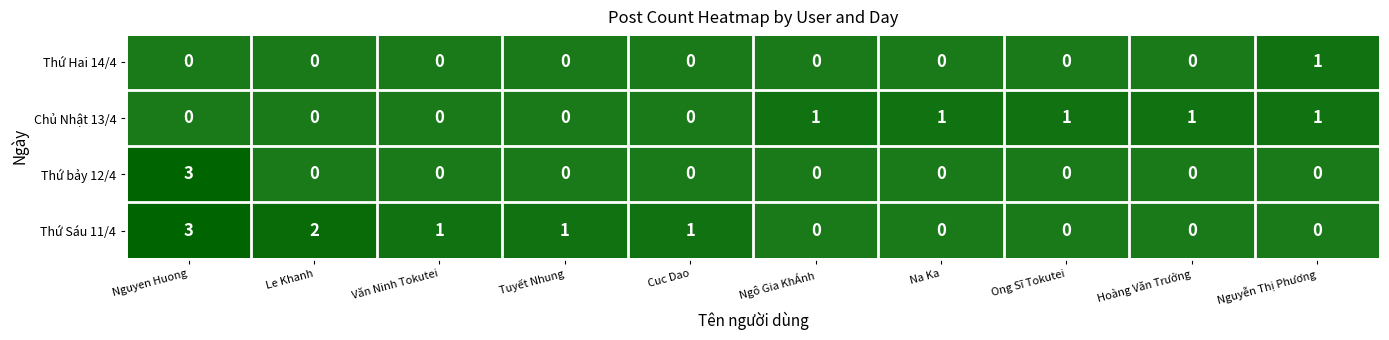

True or false: Thứ Hai 14/4 has a value of 0 at Le Khanh.

True